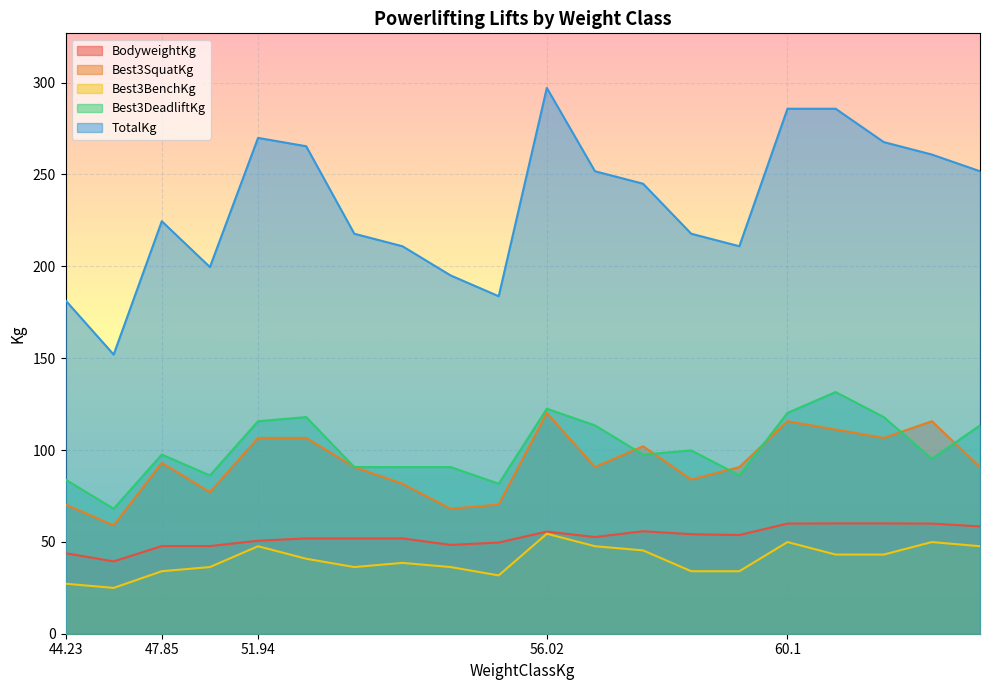

What is the maximum value for TotalKg?

297.1